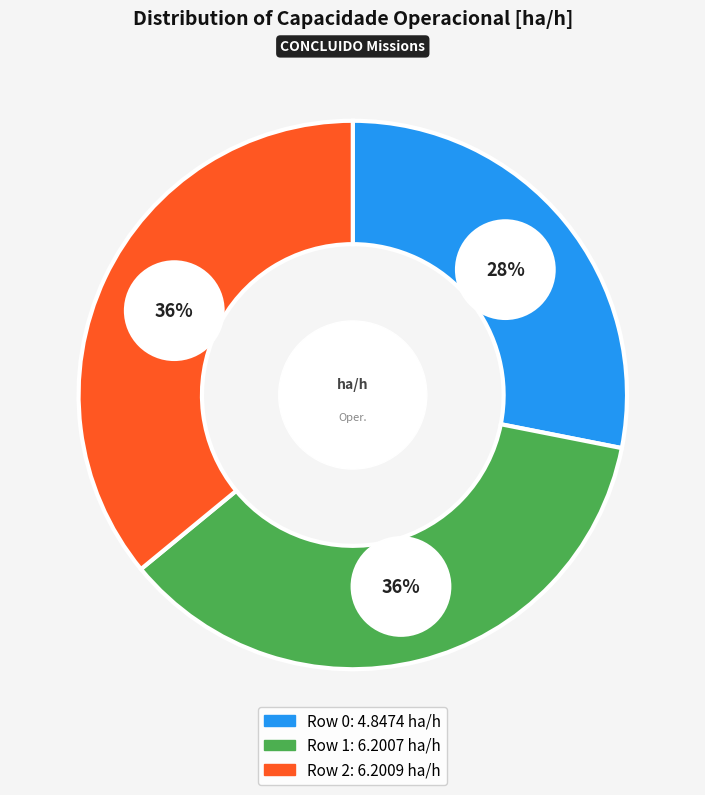

True or false: Row 1 accounts for 36% of the total.

True